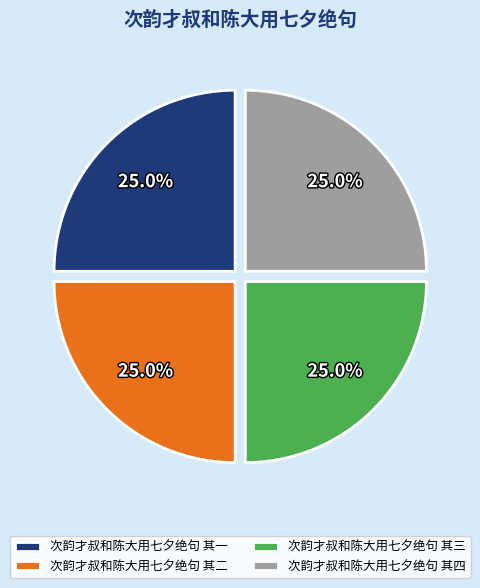

Count the number of slices in the pie.

4